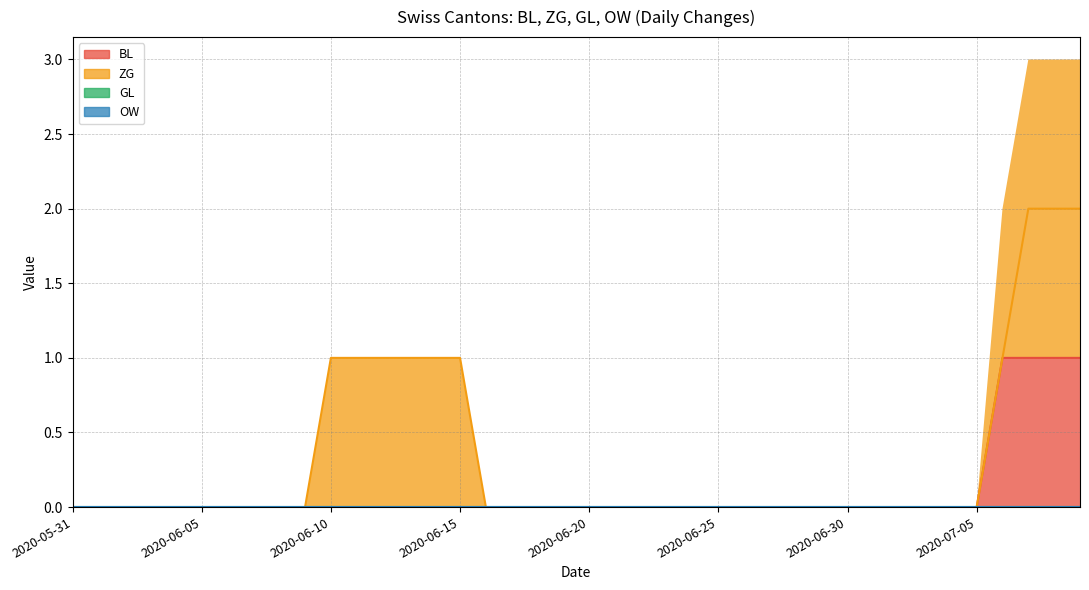

At how many categories does at least one series exceed 0?

10